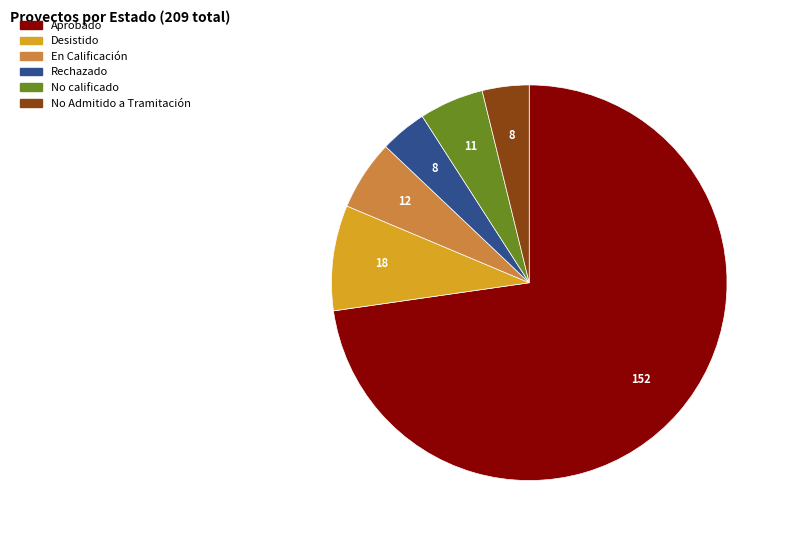

Is the sum of En Calificación and No Admitido a Tramitación greater than half?

No